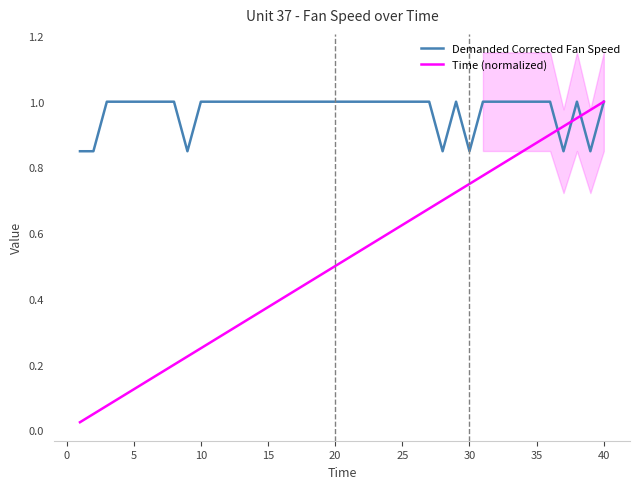

What is the difference between the second highest and second lowest values in the Demanded Corrected Fan Speed series?

0.2